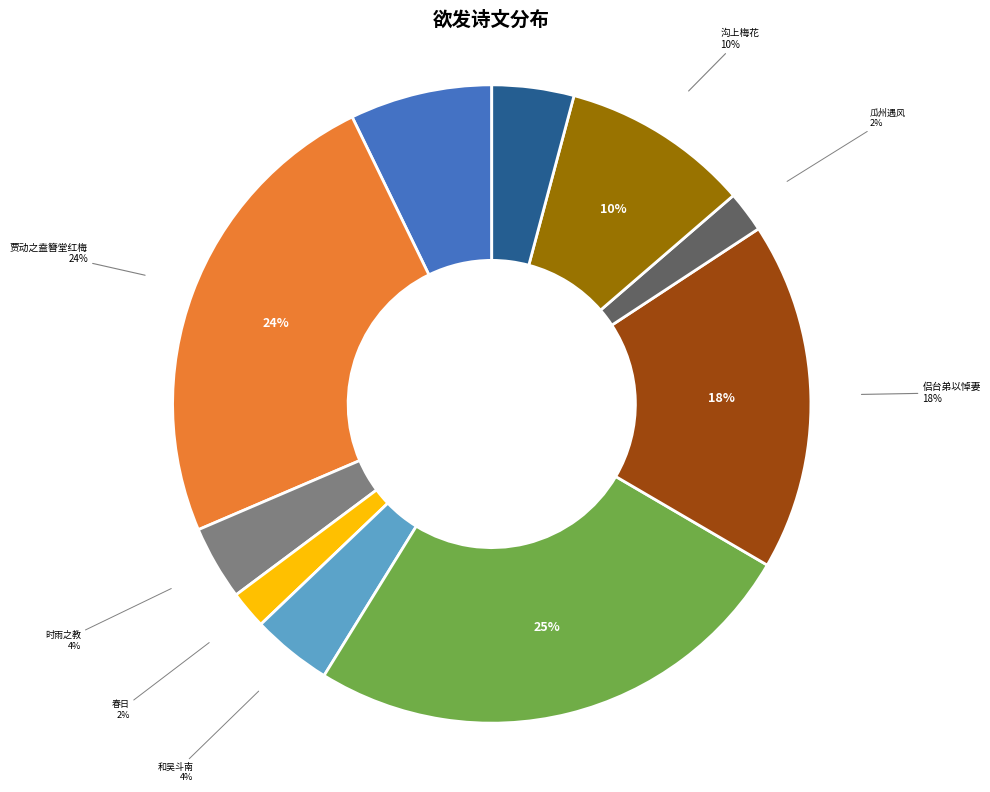

Is 侣台弟以悼妻哭子诗索和，憔悴婉笃，情有不能已者，余欲发乎情而裁之以义也，辄有是作 the majority of the pie?

No